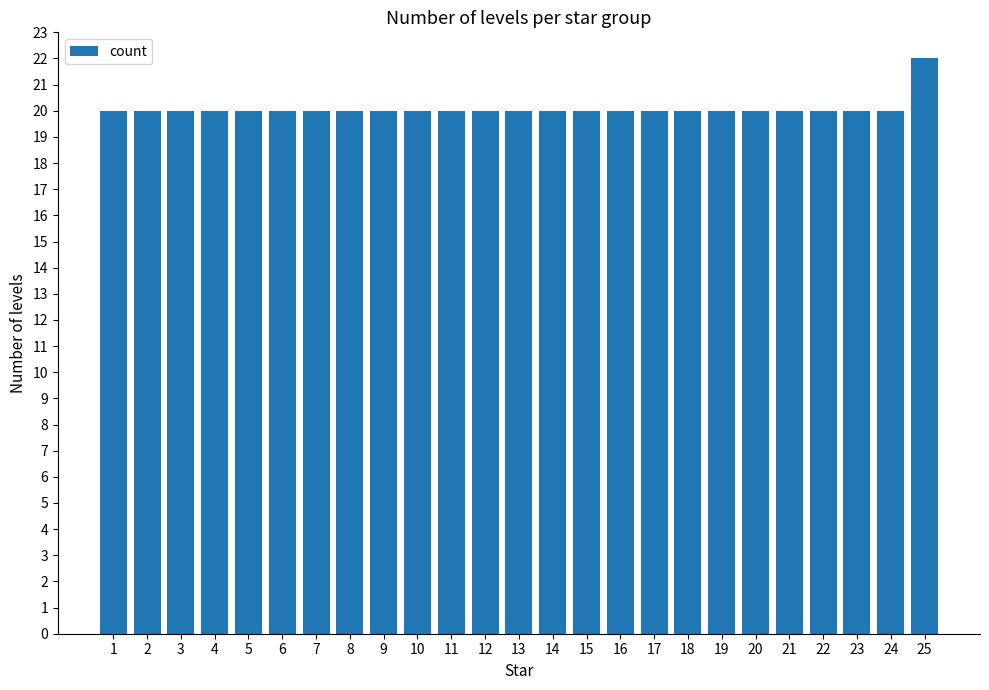

What is the maximum value shown in the chart?

22